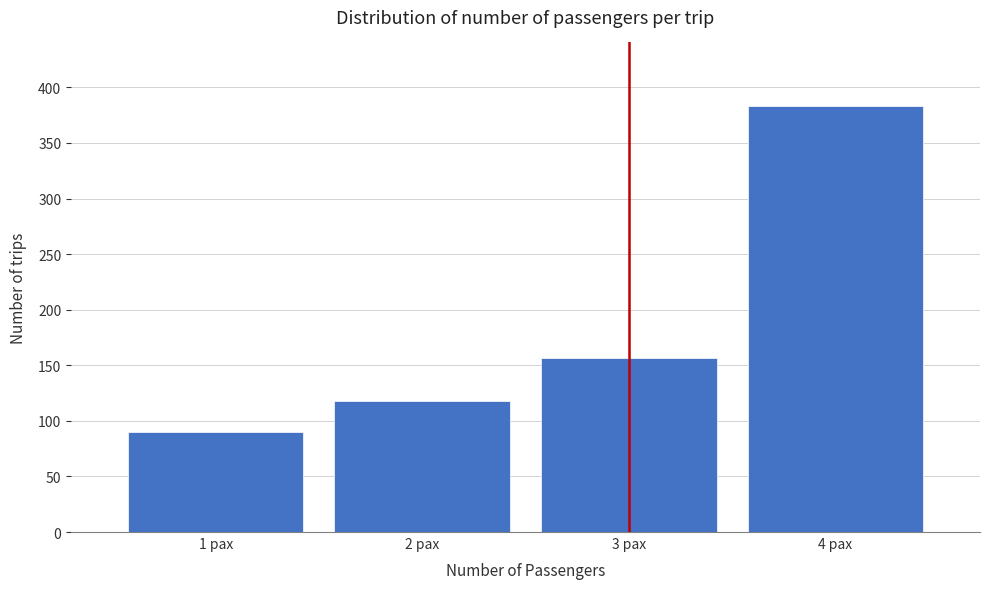

Reading left to right, list all the values displayed in this chart.

90	118	157	383